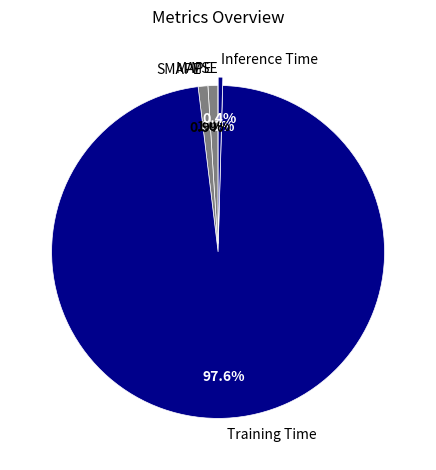

Which slice is the largest?

Training Time